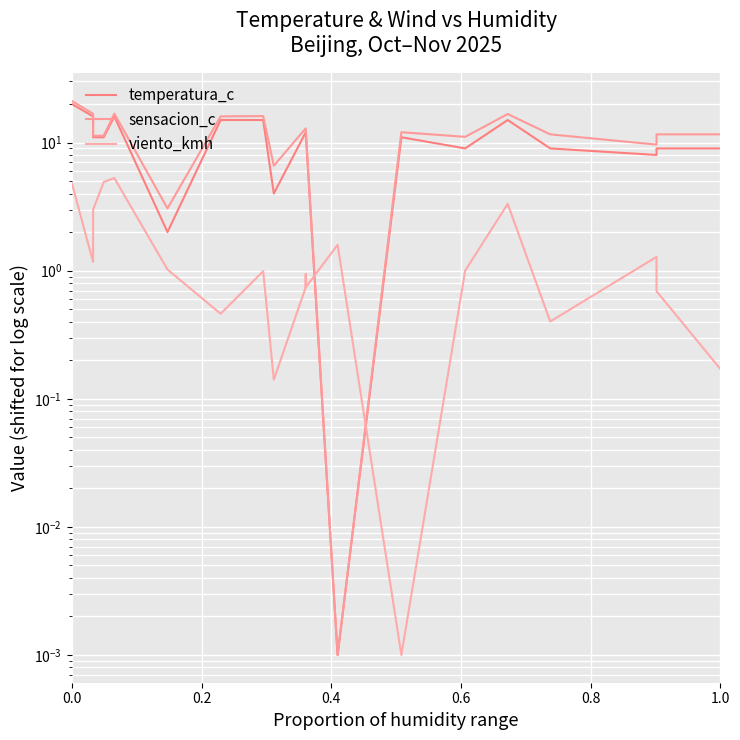

After their last crossing, which series has the higher values: temperatura_c or viento_kmh?

temperatura_c